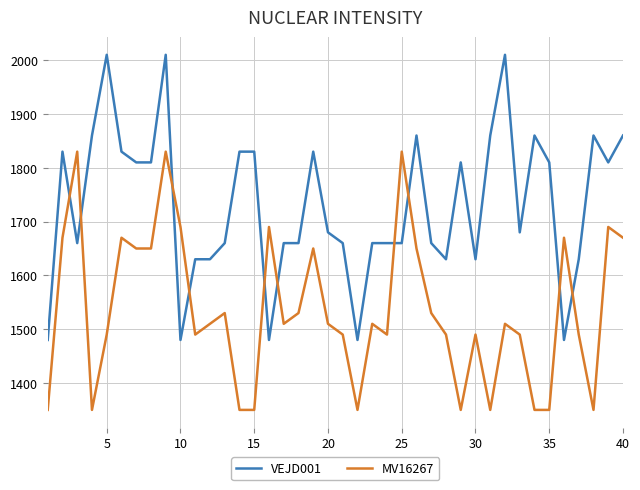

True or false: VEJD001 and MV16267 intersect in this chart.

True